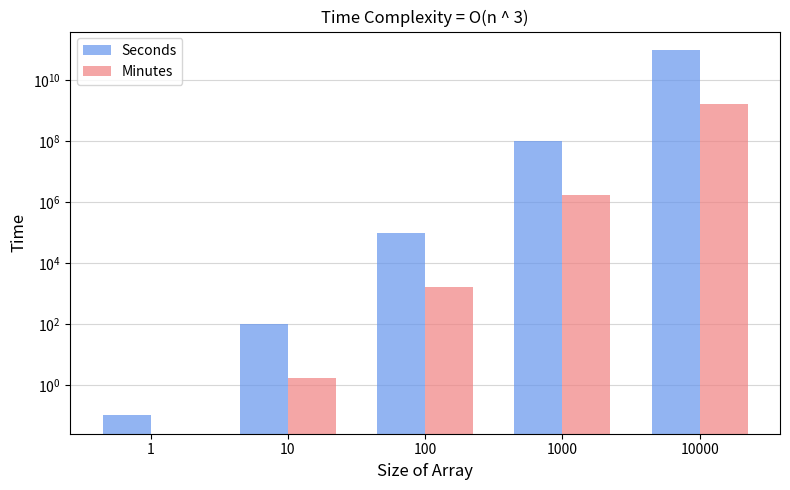

Are the bars grouped side by side (vs. stacked)?

Yes